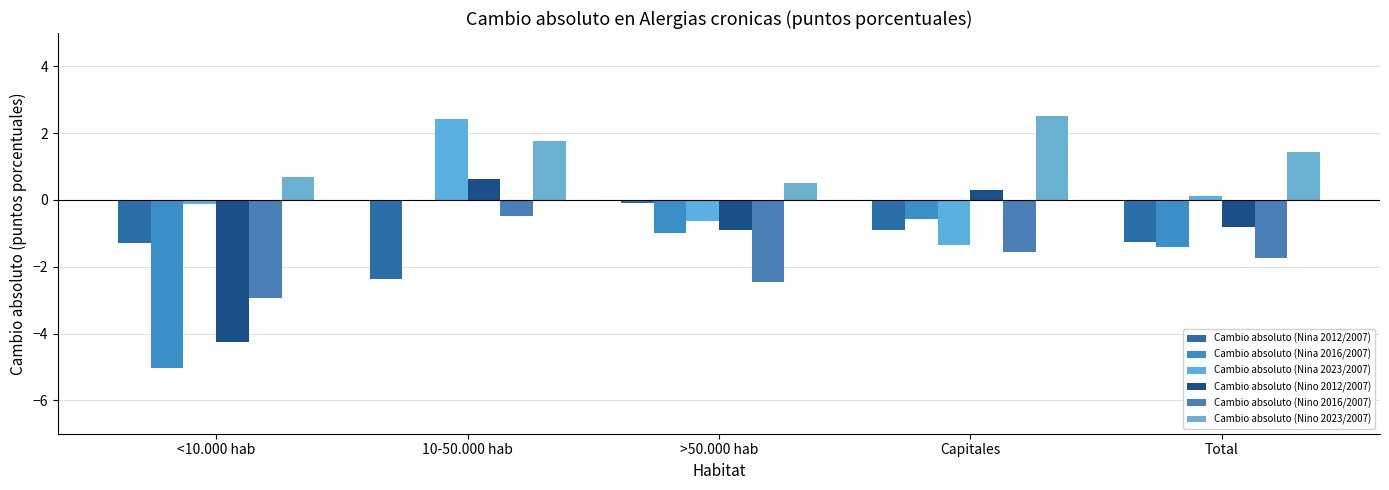

The value of Cambio absoluto (Nina 2023/2007) at <10.000 hab is -0.1. True or false?

True